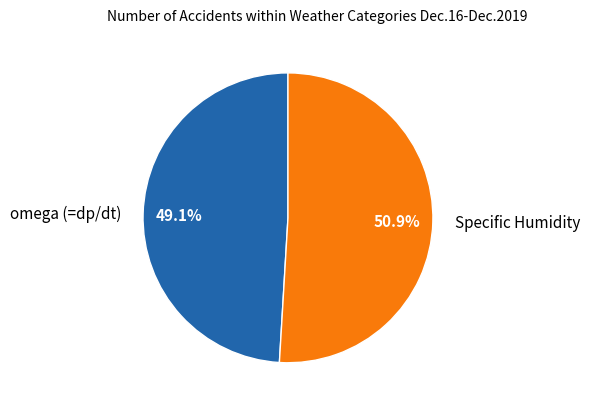

To the nearest percent, what portion does Specific Humidity represent?

51%